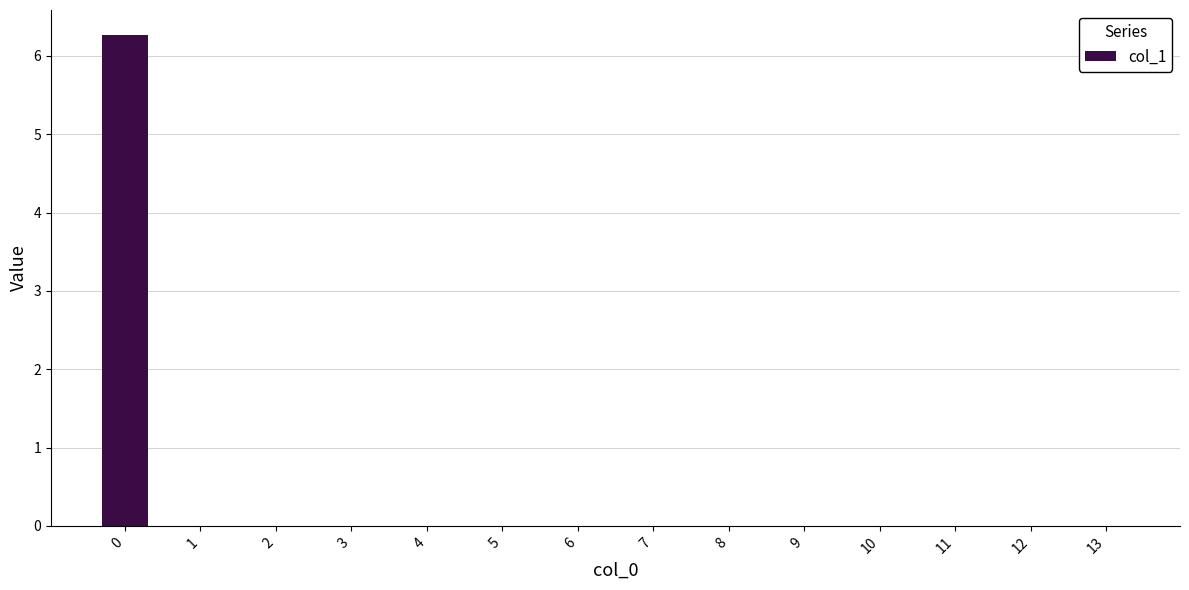

Is it true that the value at 0 is 3.0?

False